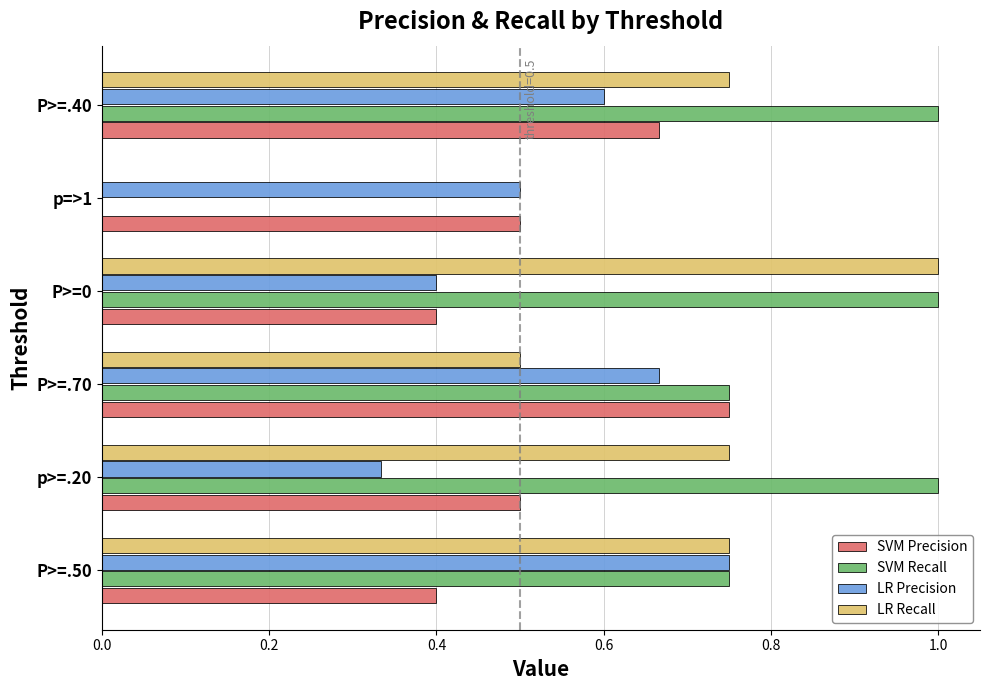

Which series changed the most between p>=.20 and p=>1?

SVM Recall